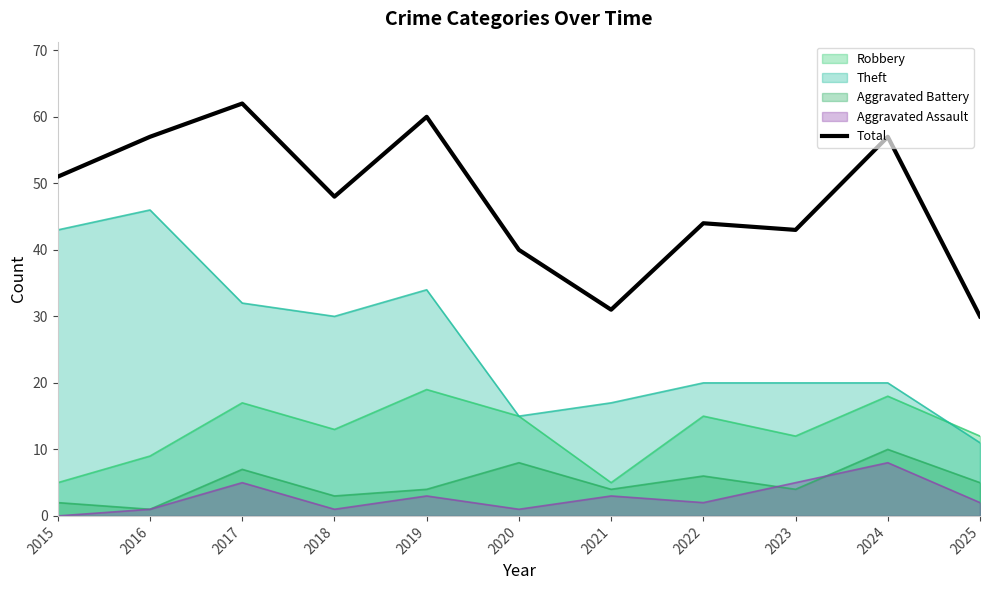

What is the difference between the maximum and minimum values?

32